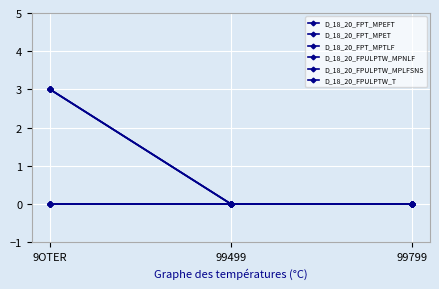

Which category has the lowest value in the D_18_20_FPT_MPET series?

99499